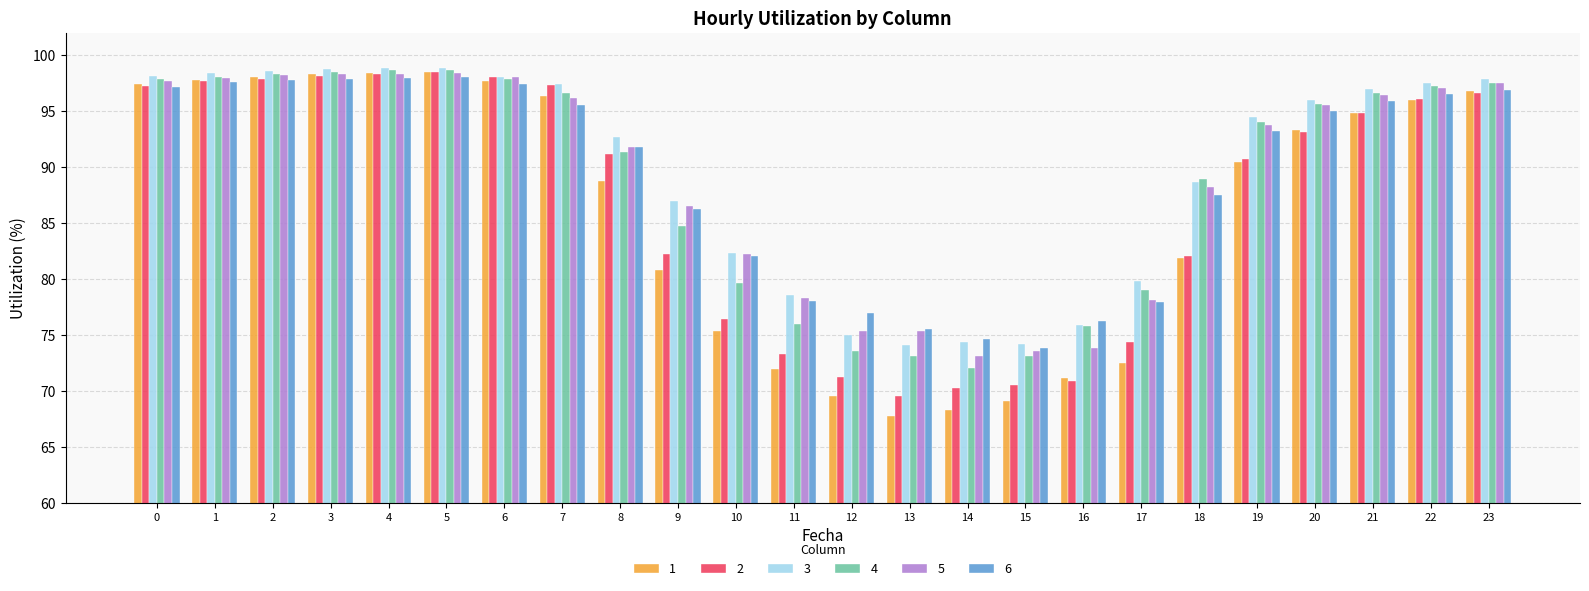

Is the value of 1 at 19 greater than the value of 2 at 15?

Yes